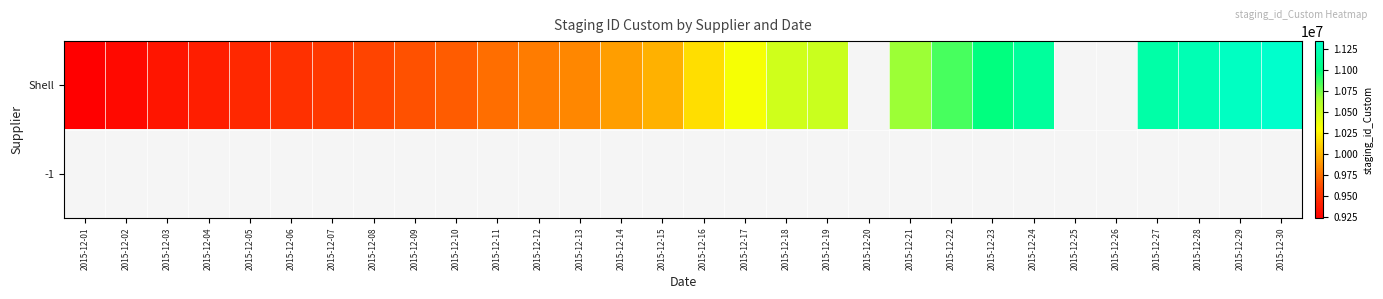

Between 2015-12-28 and 2015-12-21, which is larger?

2015-12-28